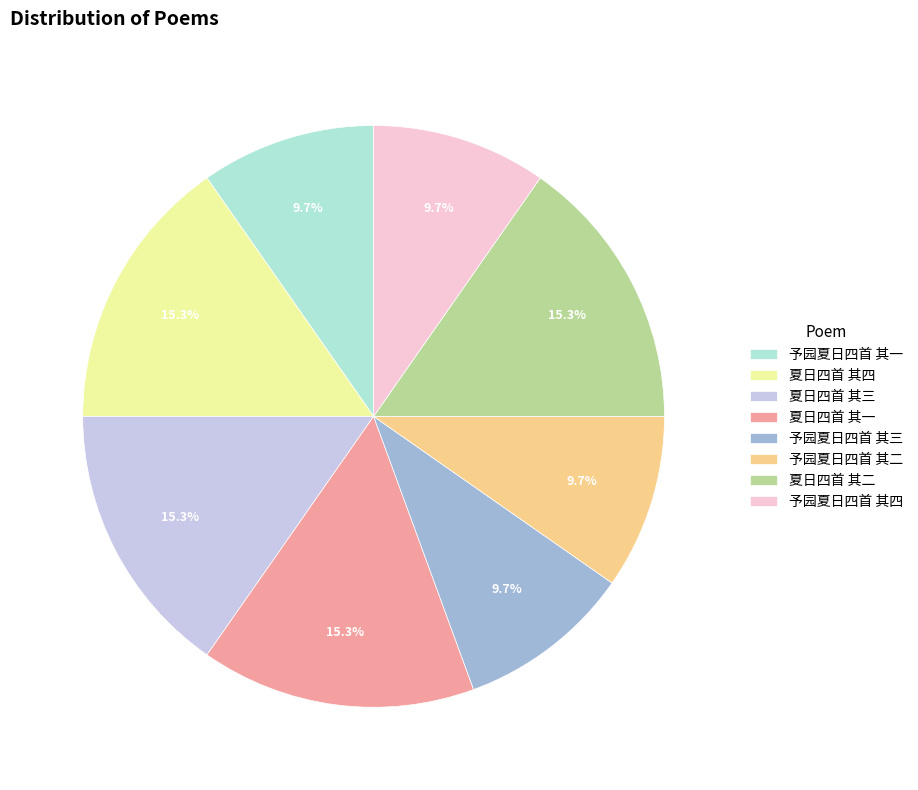

Does 夏日四首 其一 represent more than half of the total?

No